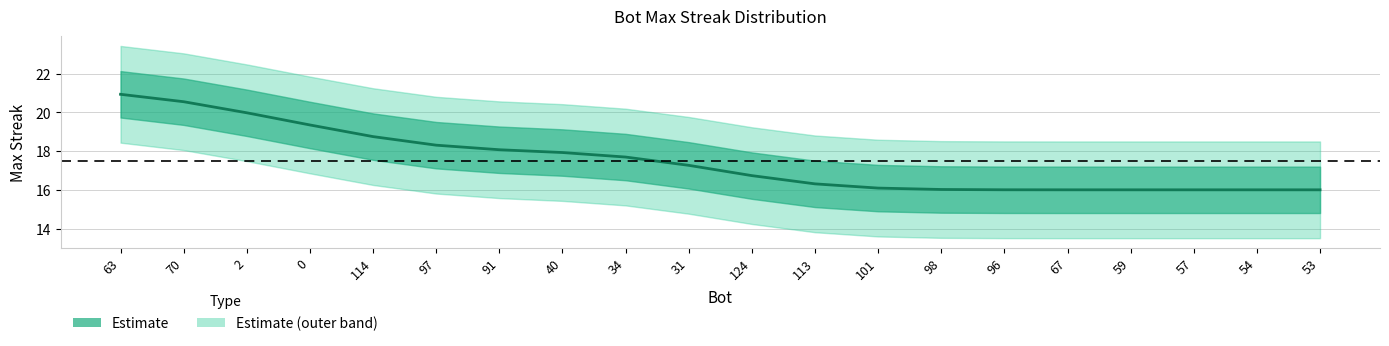

At which category does the chart reach its peak across all series?

63